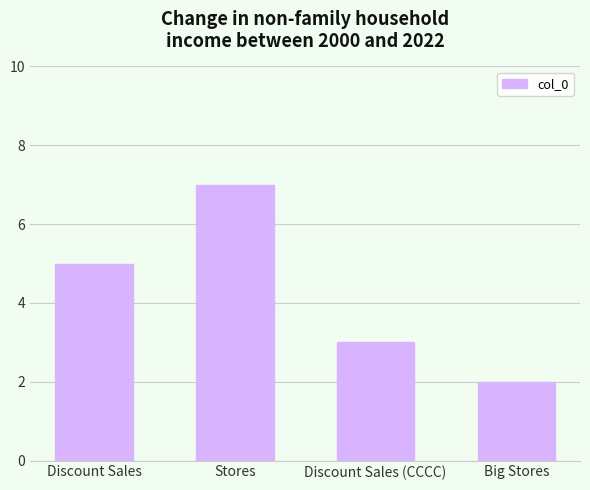

Reading left to right, transcribe all the data shown in this chart.

Discount Sales=5	Stores=7	Discount Sales (CCCC)=3	Big Stores=2